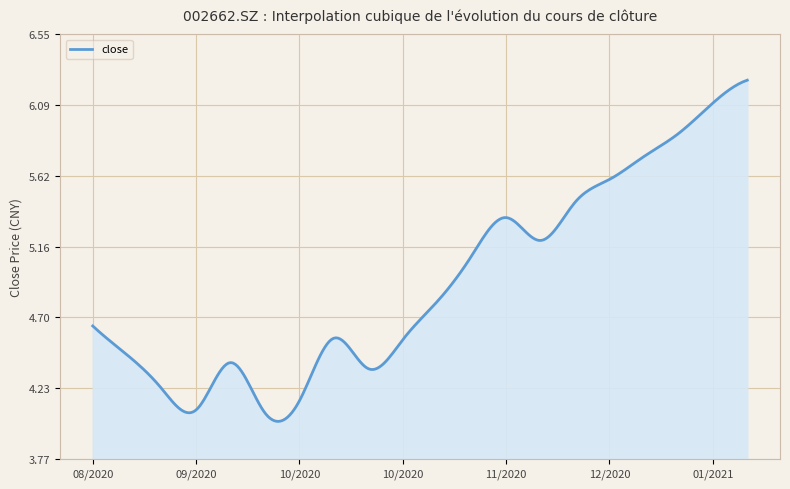

What is the difference between the maximum and minimum values?

2.2